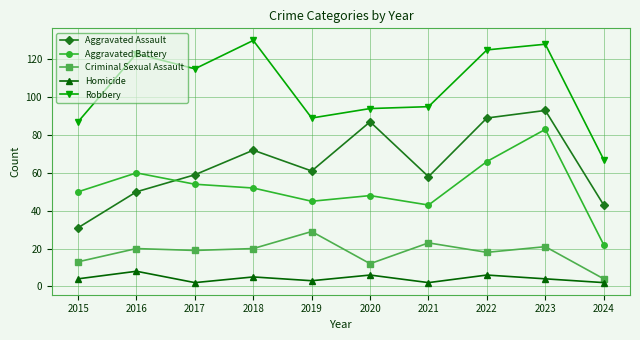

How many intersections are there between Aggravated Assault and Aggravated Battery?

1